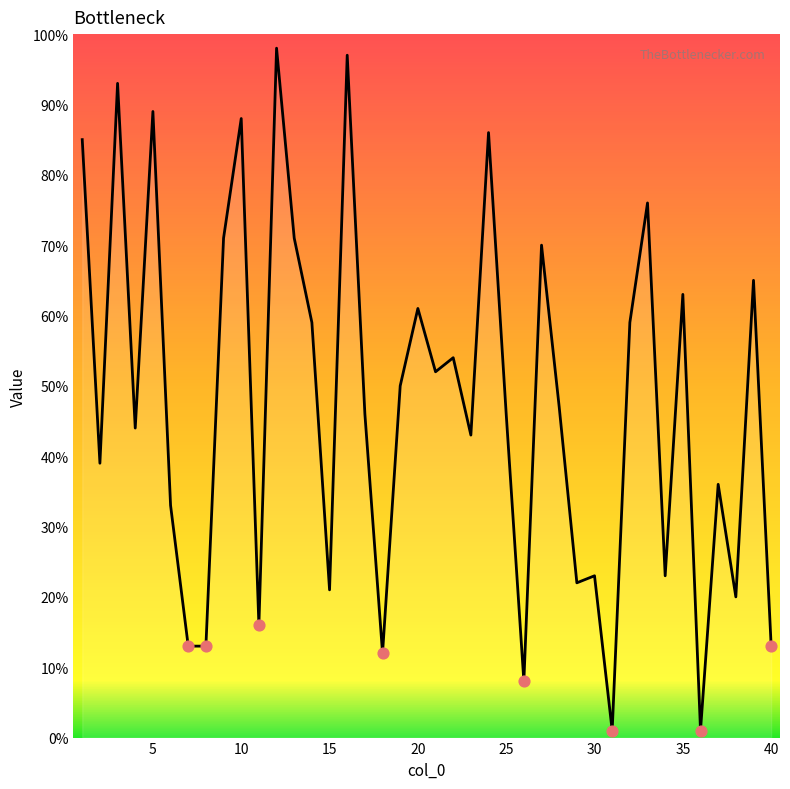

What is the maximum value shown in the chart?

98